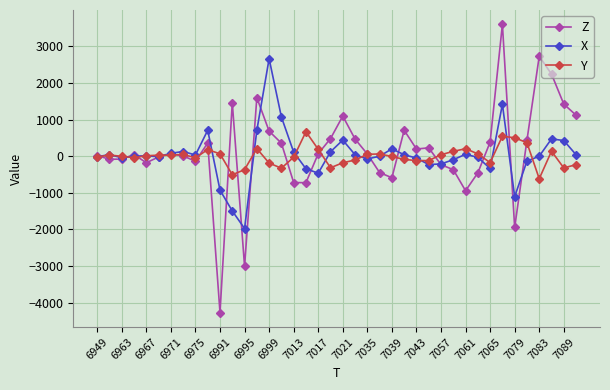

List the series in order of their peak value, highest first.

Z, X, Y